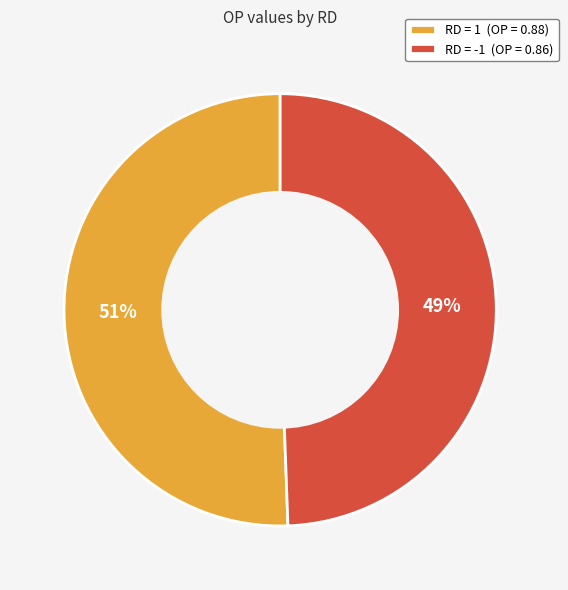

Is it true that RD = -1 (OP = 0.86) is 49% of the pie?

True